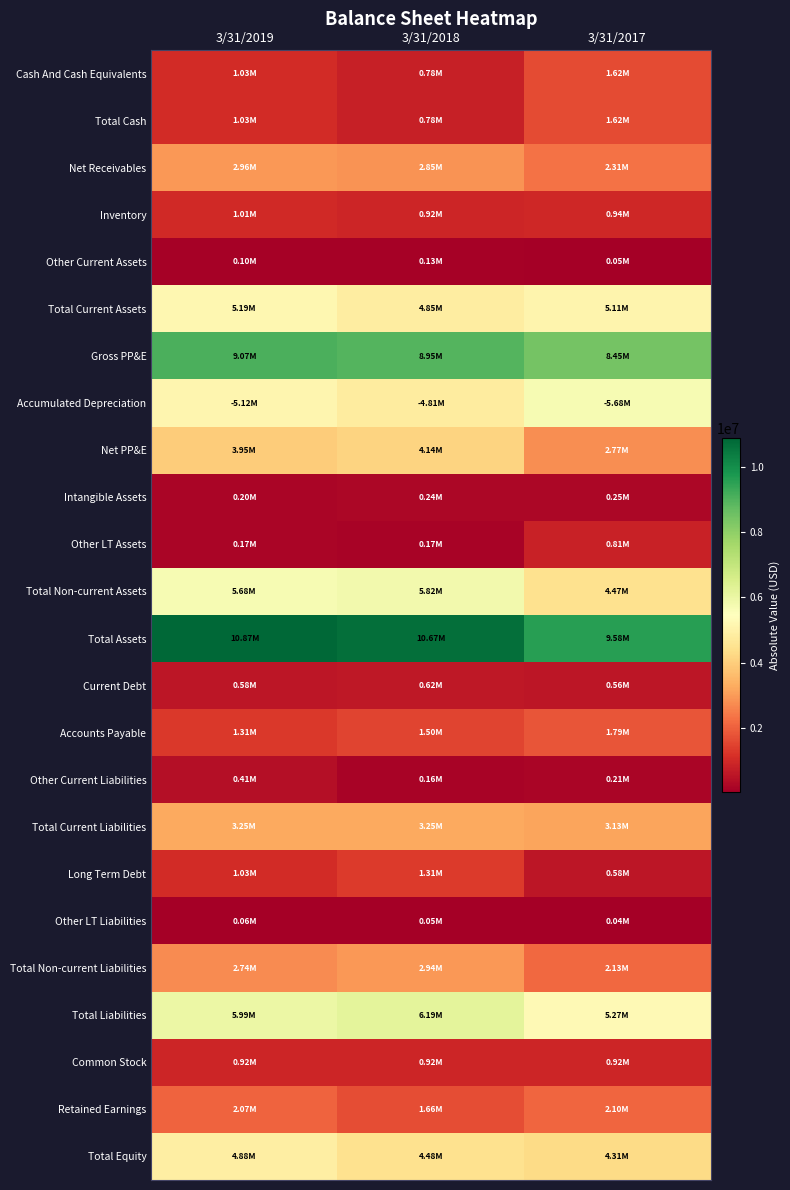

At which category is the sum across all series the highest?

3/31/2019